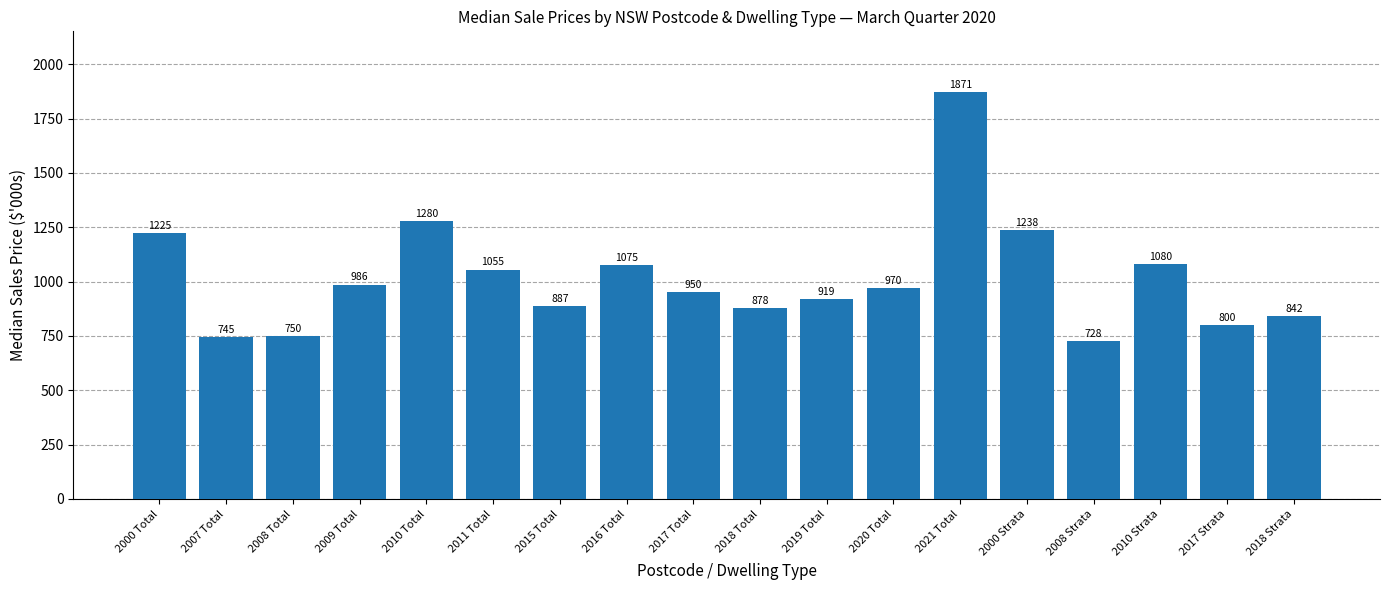

What is the label of the 5th bar from the right?

2000 Strata